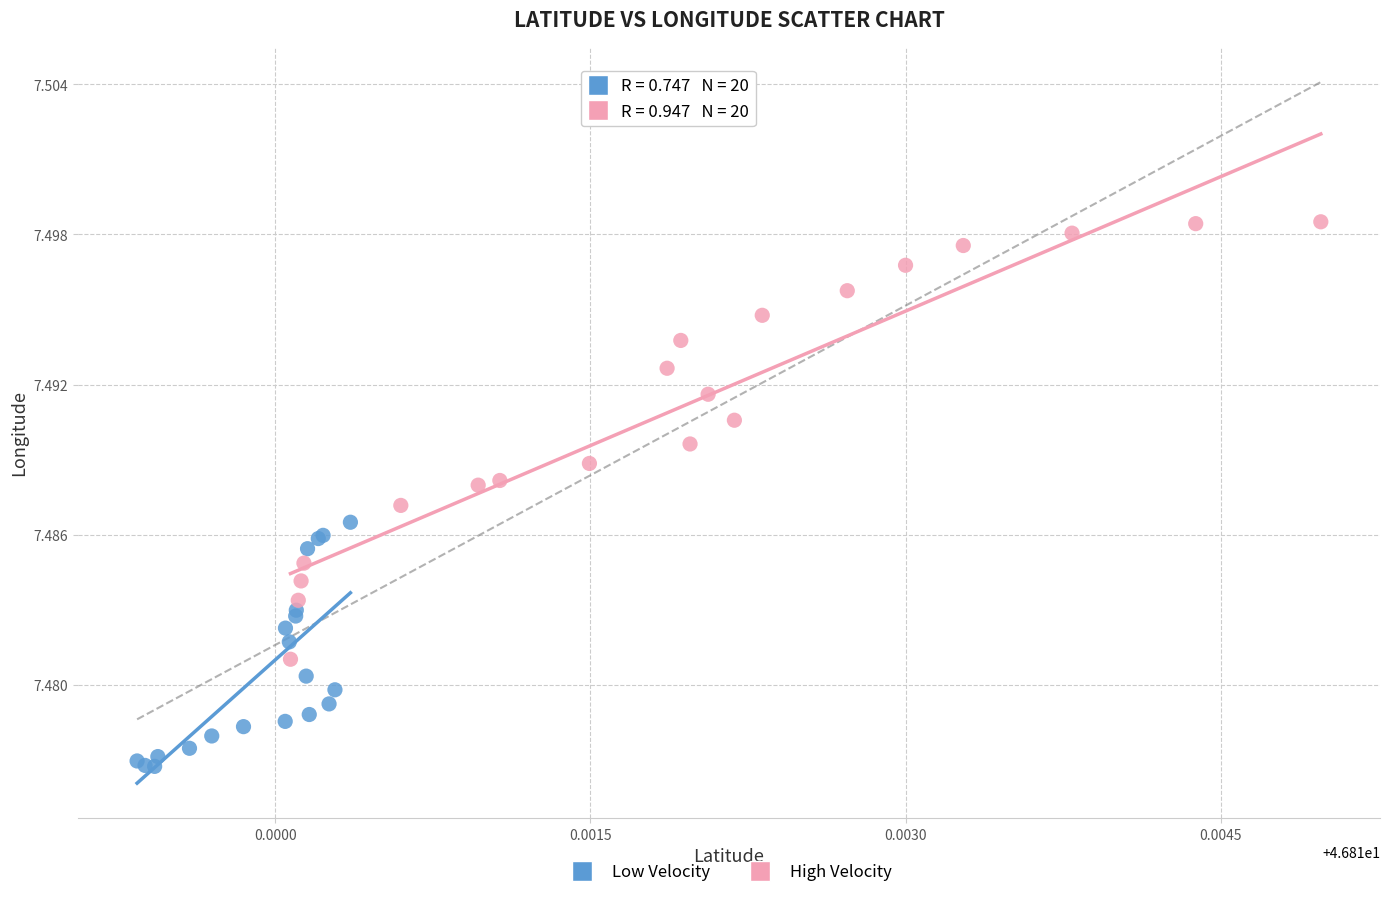

Which series contains the lowest Y value?

Low Velocity